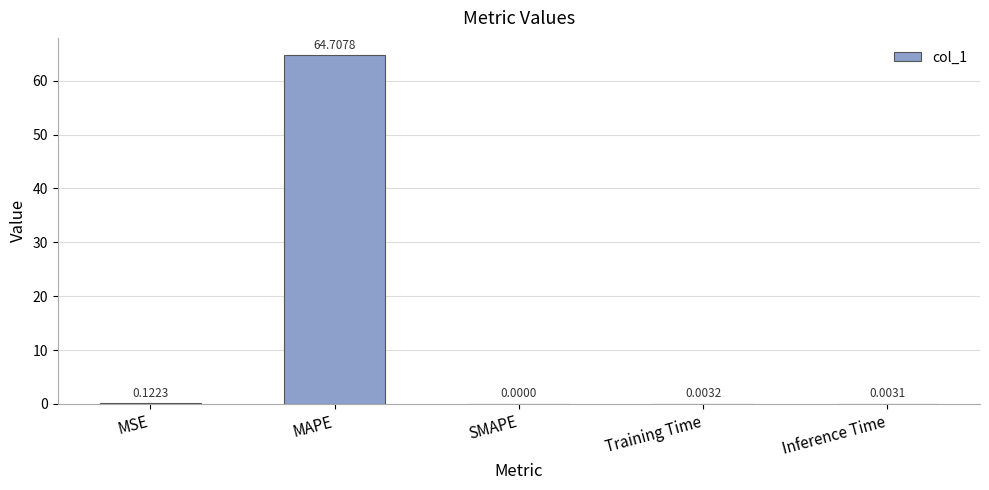

What value does the data have at MAPE?

64.7